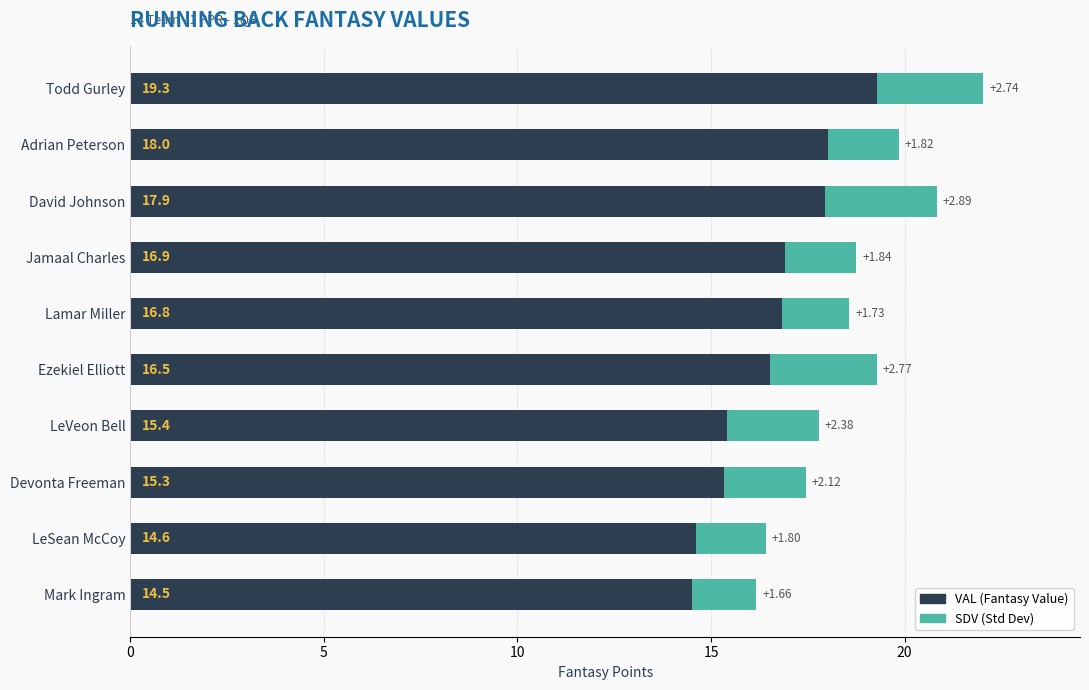

List the labels in order of VAL (Fantasy Value) value, largest first.

Todd Gurley, Adrian Peterson, David Johnson, Jamaal Charles, Lamar Miller, Ezekiel Elliott, LeVeon Bell, Devonta Freeman, LeSean McCoy, Mark Ingram